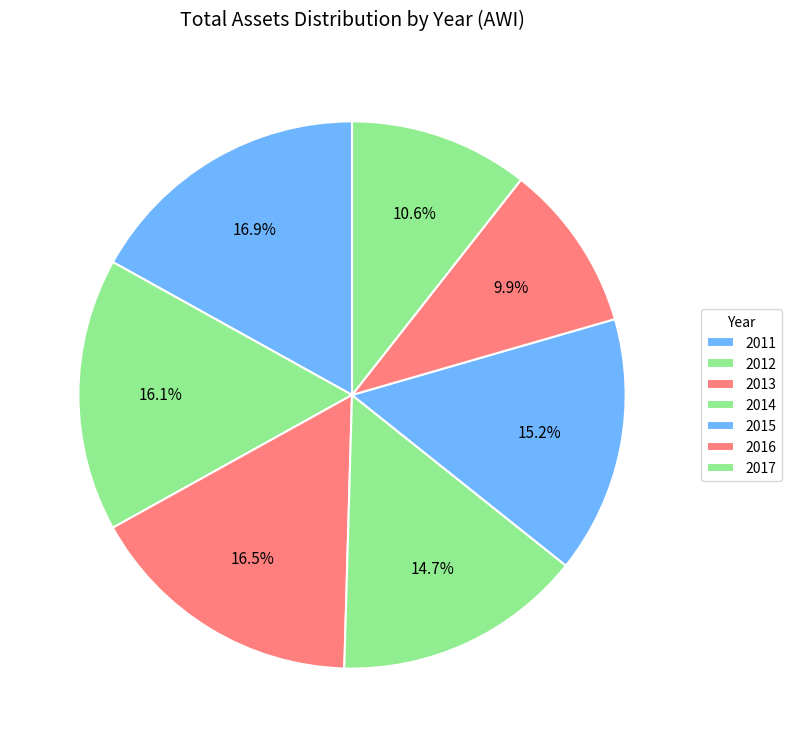

Rank the categories by value from lowest to highest.

2016, 2017, 2014, 2015, 2012, 2013, 2011